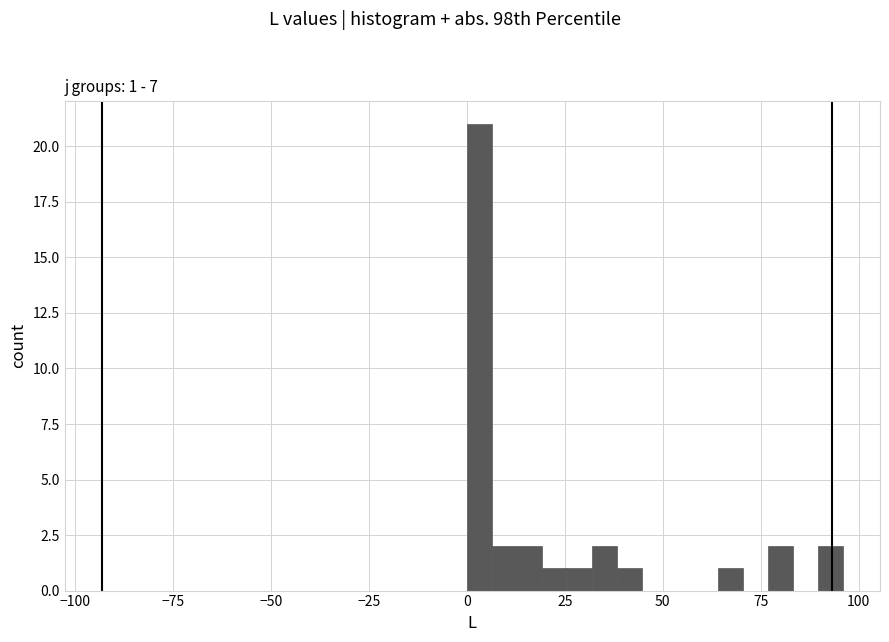

Read against the x-axis, roughly where is the centre of the tallest bar?

5